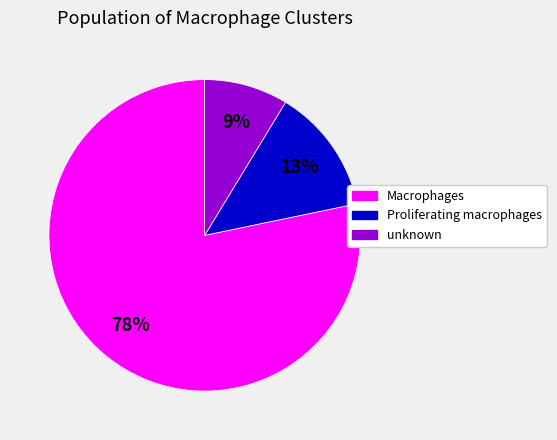

To the nearest percent, what portion does unknown represent?

9%